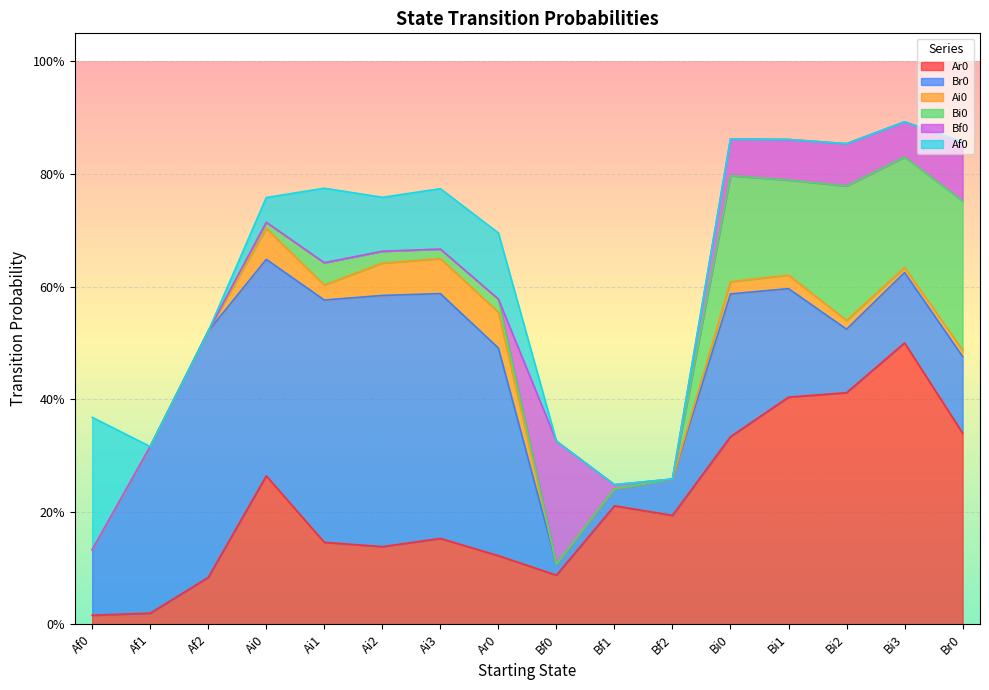

At which label does Ar0 reach its minimum?

Af0